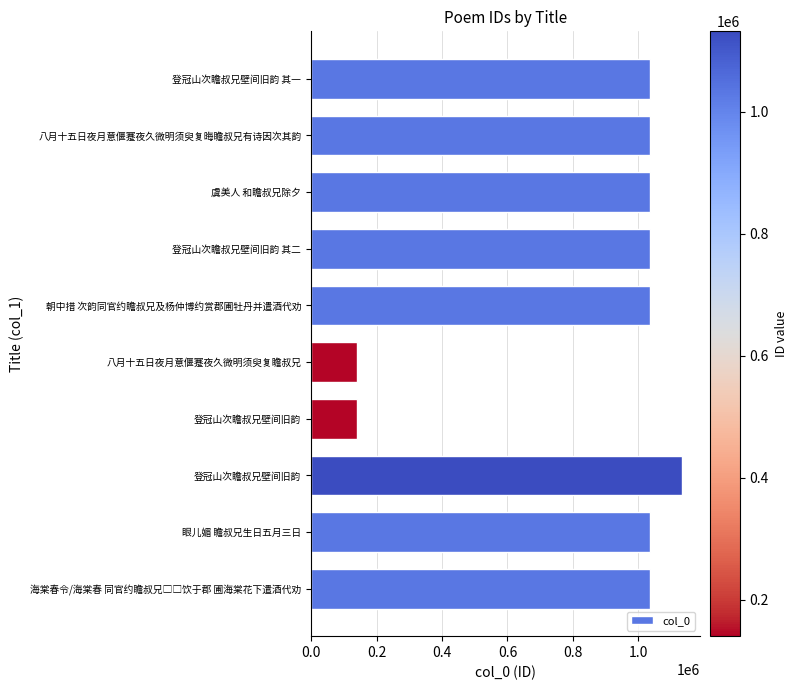

How many values are below 1035290?

5